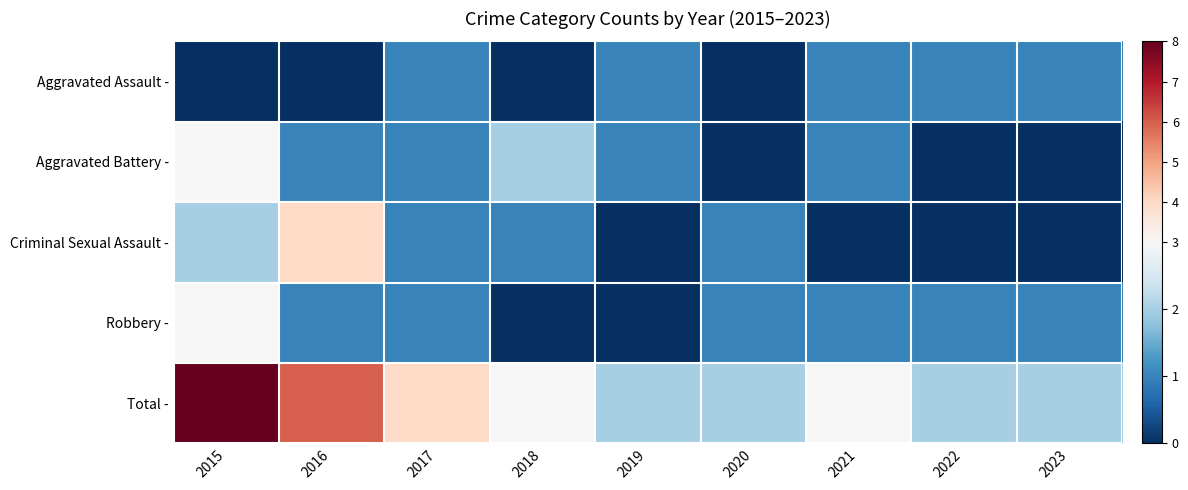

Reading left to right, list all the values displayed in this chart.

Aggravated Assault -: 2015=0	2016=0	2017=1	2018=0	2019=1	2020=0	2021=1	2022=1	2023=1
Aggravated Battery -: 2015=3	2016=1	2017=1	2018=2	2019=1	2020=0	2021=1	2022=0	2023=0
Criminal Sexual Assault -: 2015=2	2016=4	2017=1	2018=1	2019=0	2020=1	2021=0	2022=0	2023=0
Robbery -: 2015=3	2016=1	2017=1	2018=0	2019=0	2020=1	2021=1	2022=1	2023=1
Total -: 2015=8	2016=6	2017=4	2018=3	2019=2	2020=2	2021=3	2022=2	2023=2